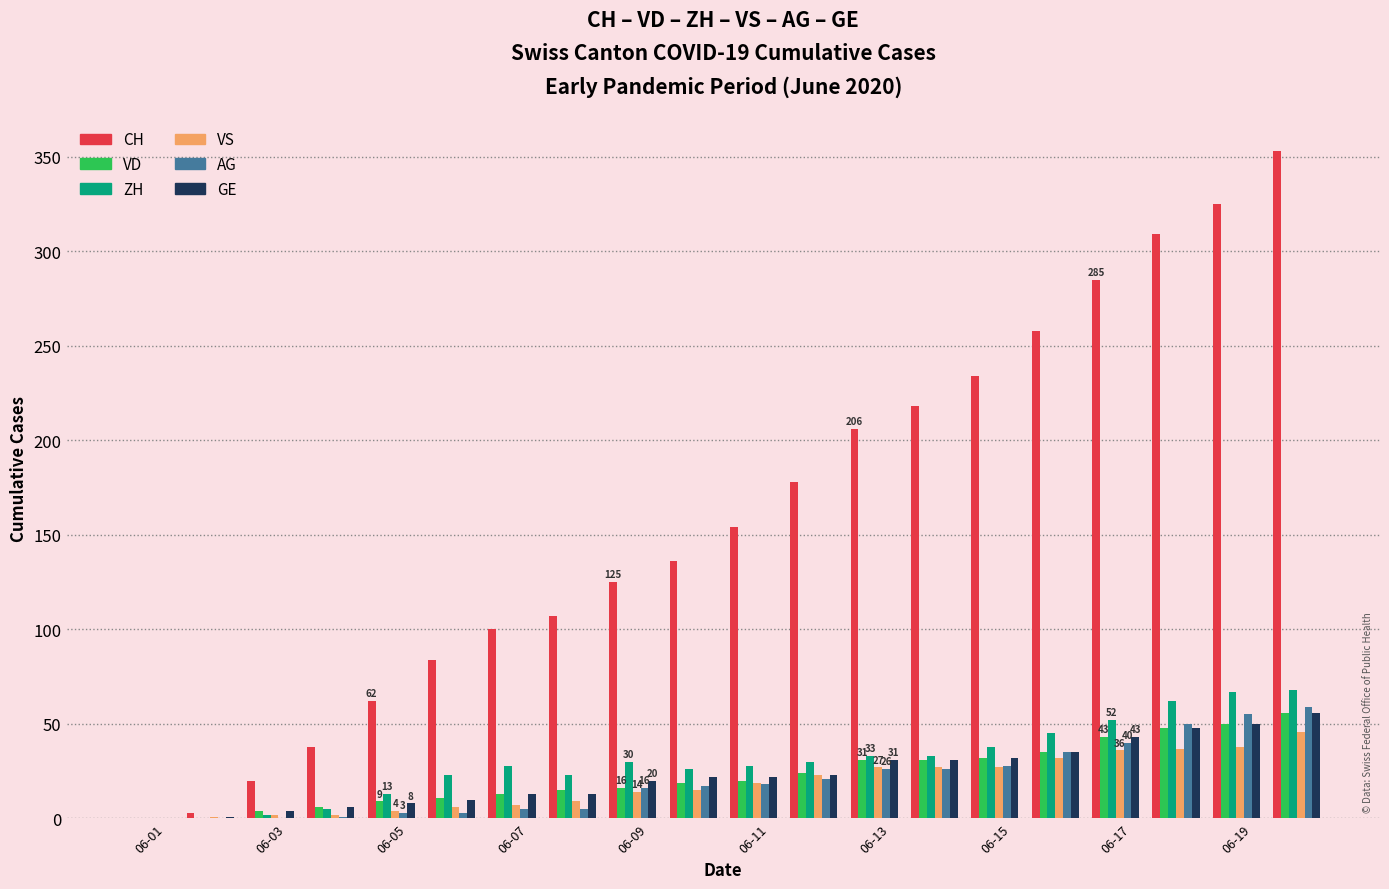

What is the maximum value for CH?

353